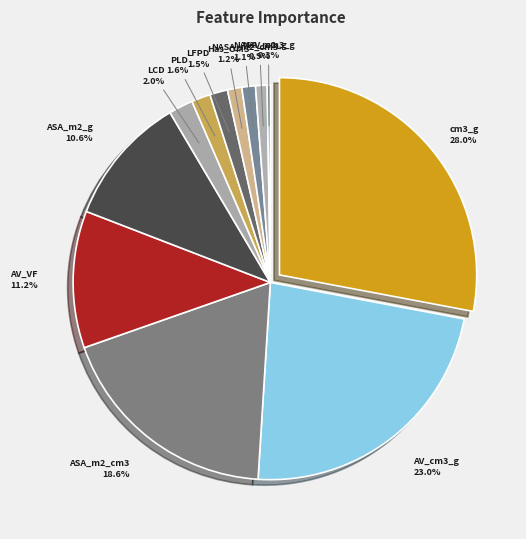

Which category has the biggest portion of the pie?

cm3_g